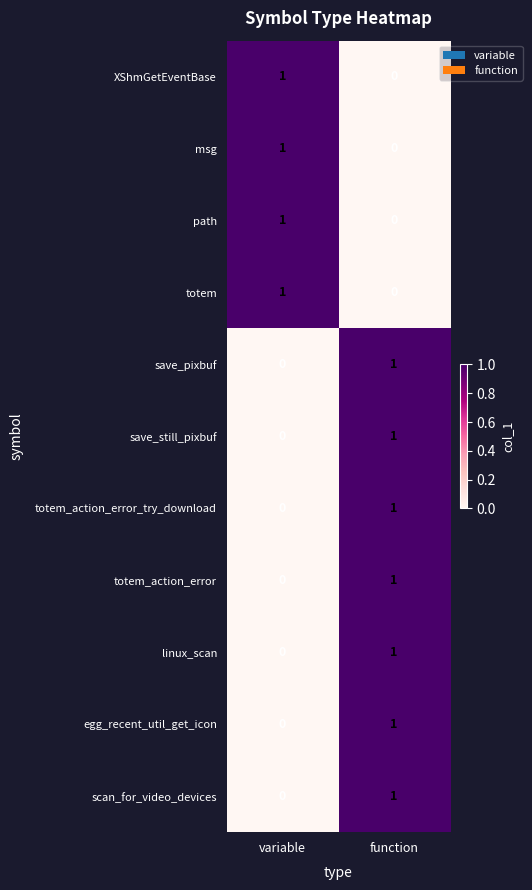

At which category is the sum across all series the highest?

function